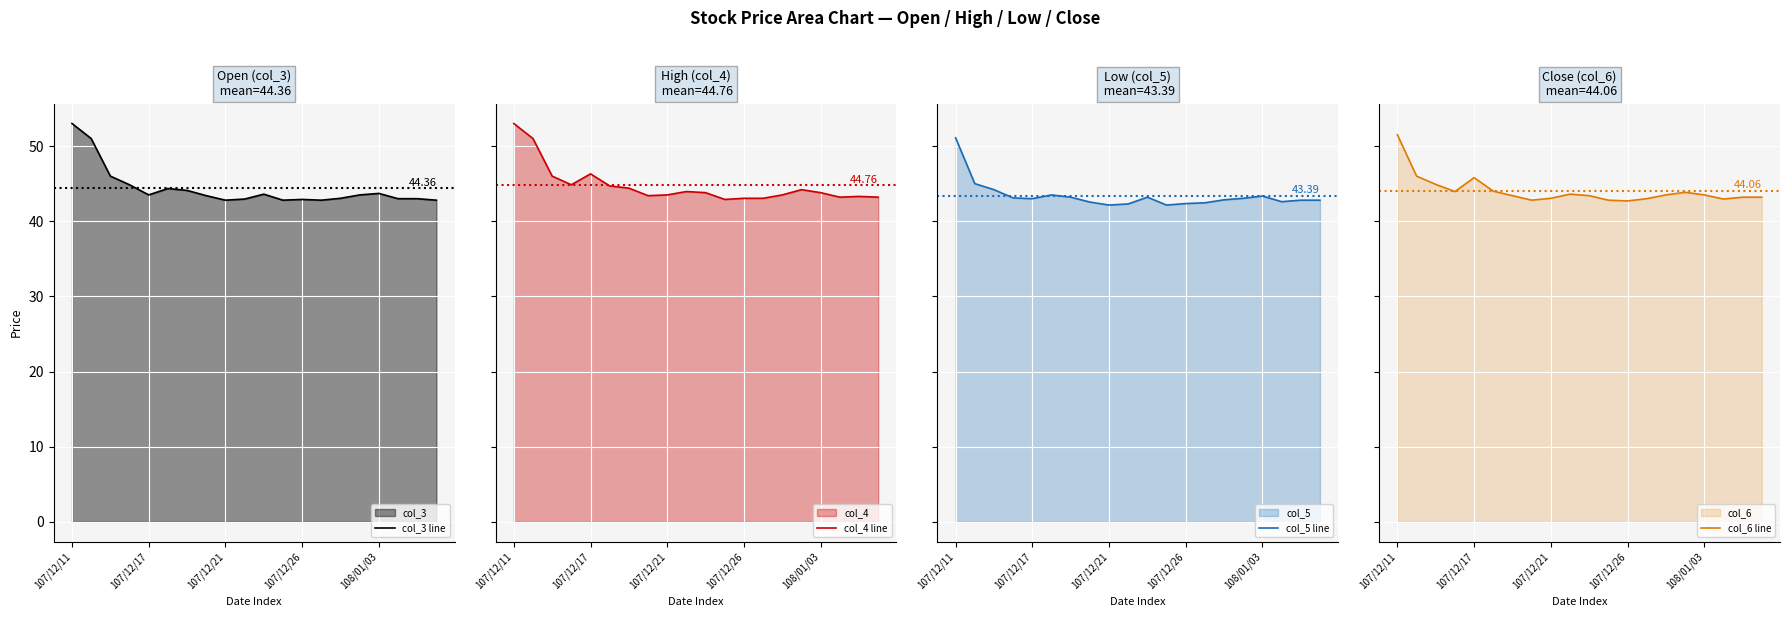

Between 107/12/17 and 19, which series saw the biggest shift?

col_3 line